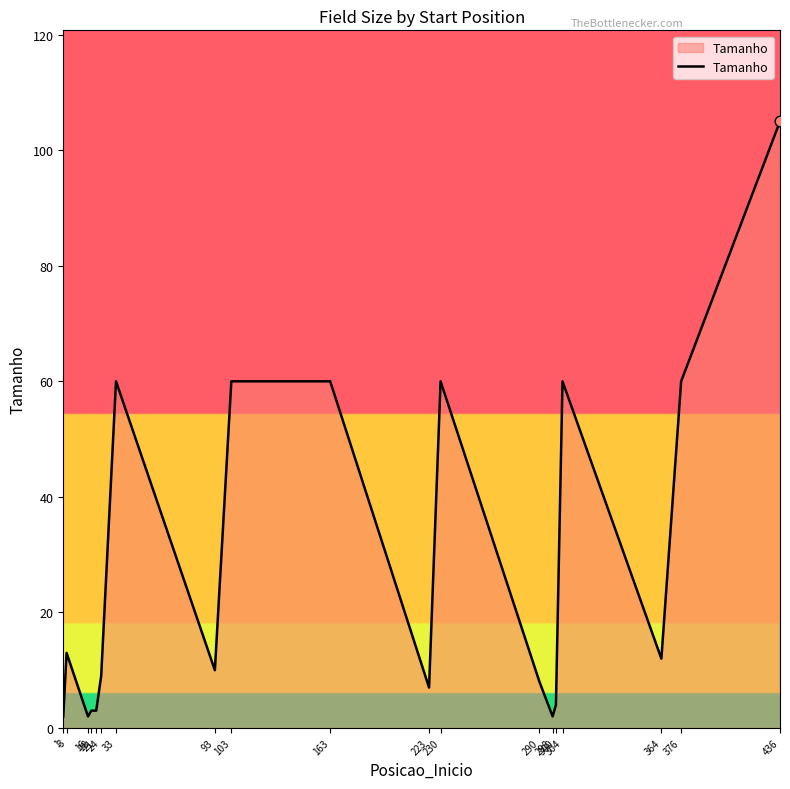

What is the ratio of the value at 24 to the value at 21?

3.0